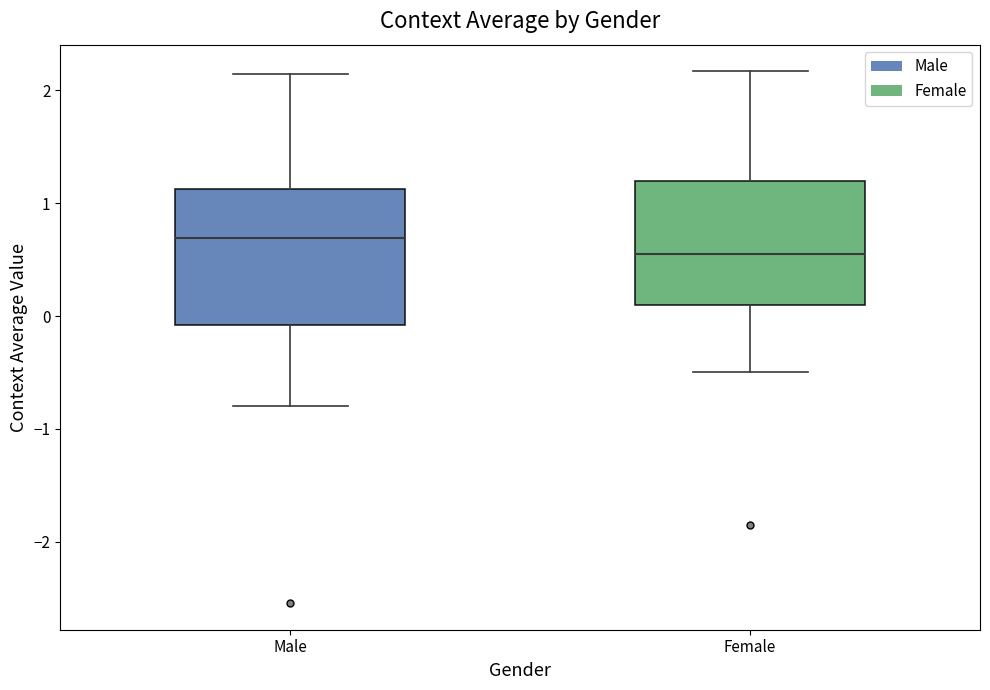

Where does the median line of the box for Female sit on the y-axis? The values are not printed on the chart, so give them approximately, as read against the axis.

0.5